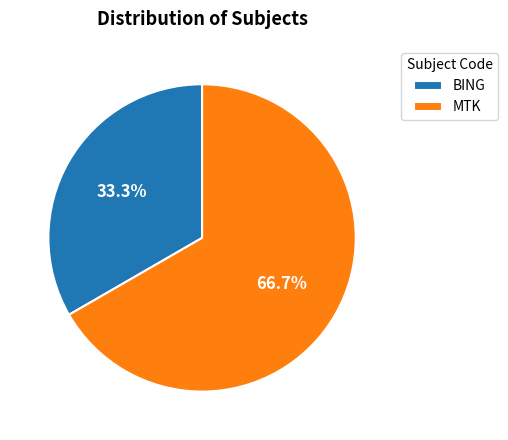

To the nearest percent, what is the combined percentage of MTK and BING?

100%